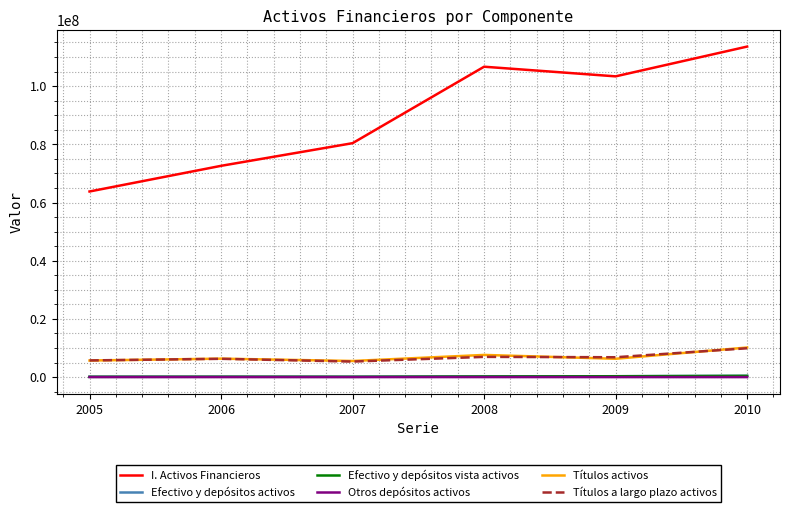

Which series has the largest total across all categories?

I. Activos Financieros